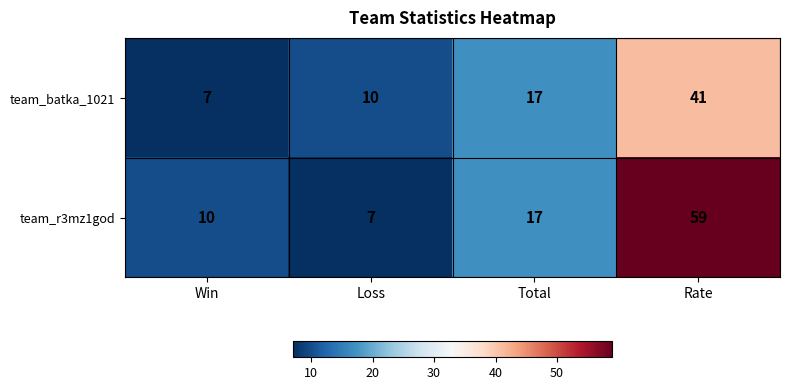

What is the greatest value displayed?

59